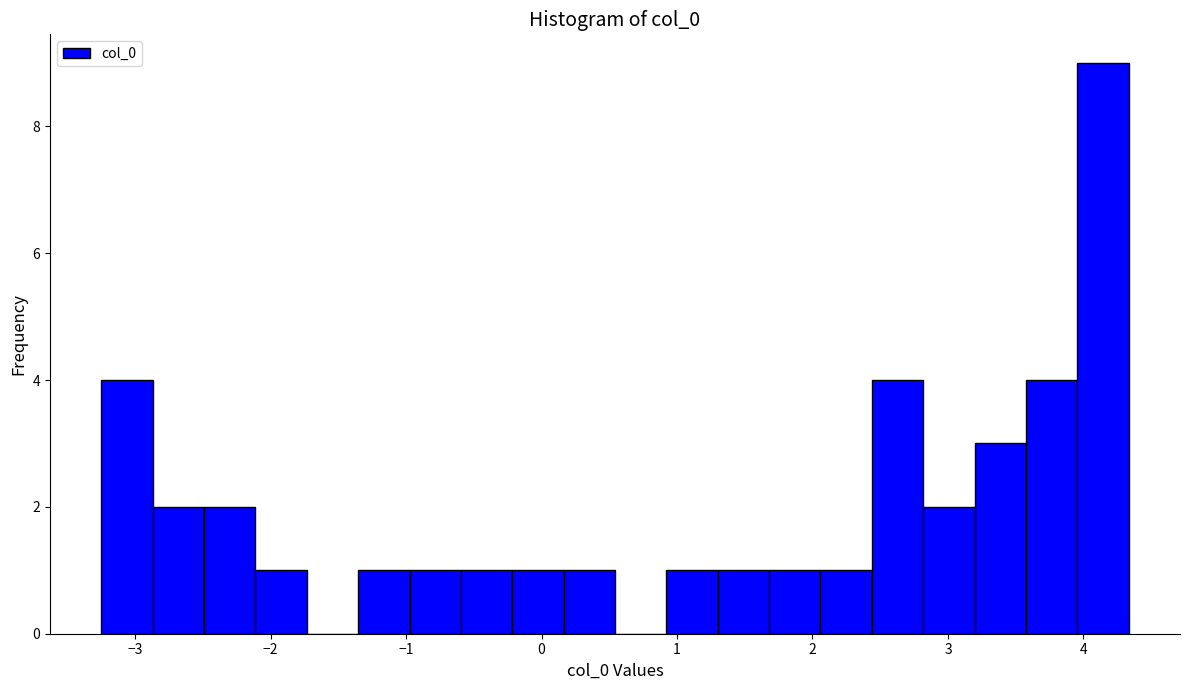

Around what value on the x-axis is the tallest bar? Give the approximate position of its centre, as read against the axis.

4.1